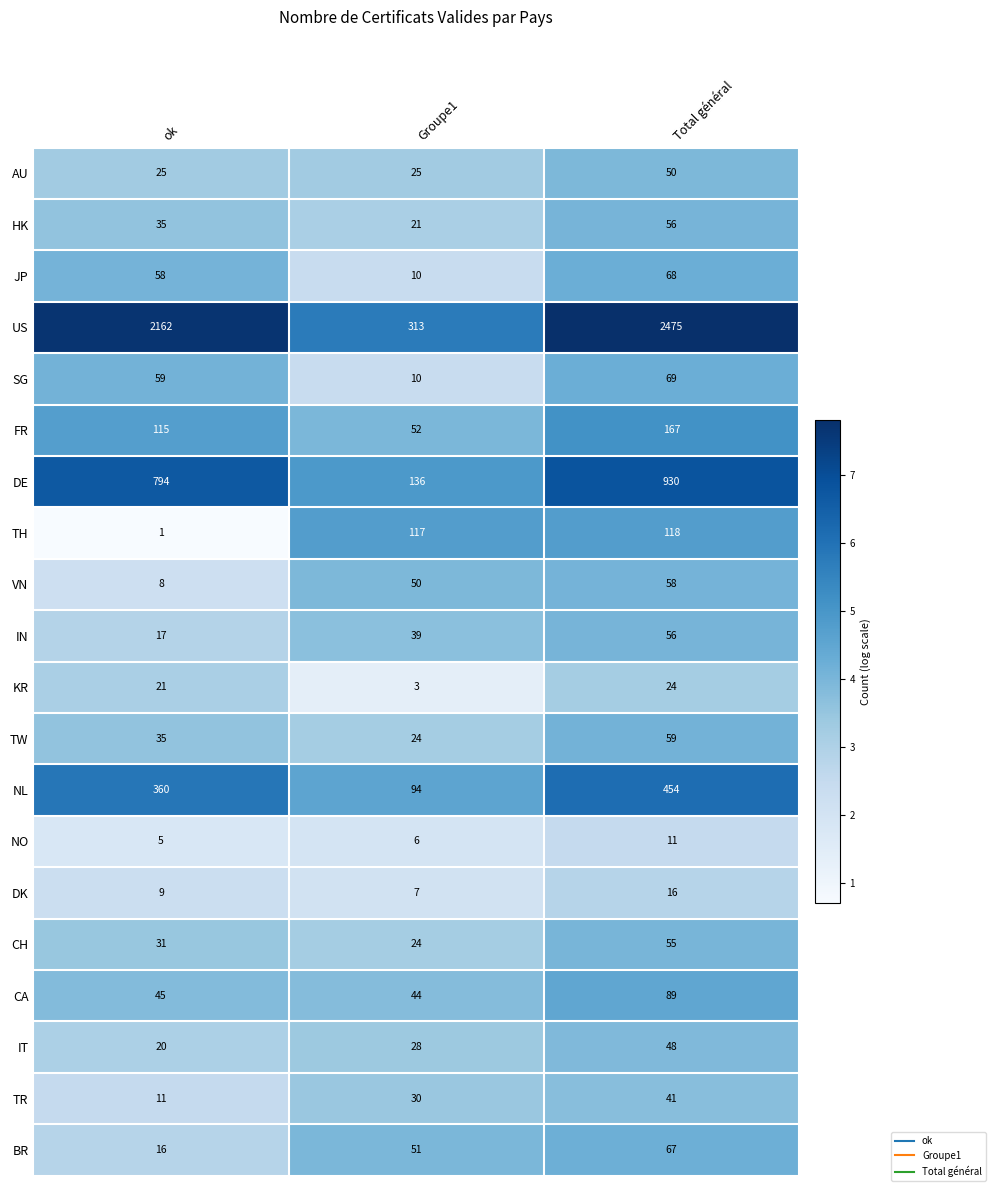

True or false: DK has a value of 3 at Groupe1.

False